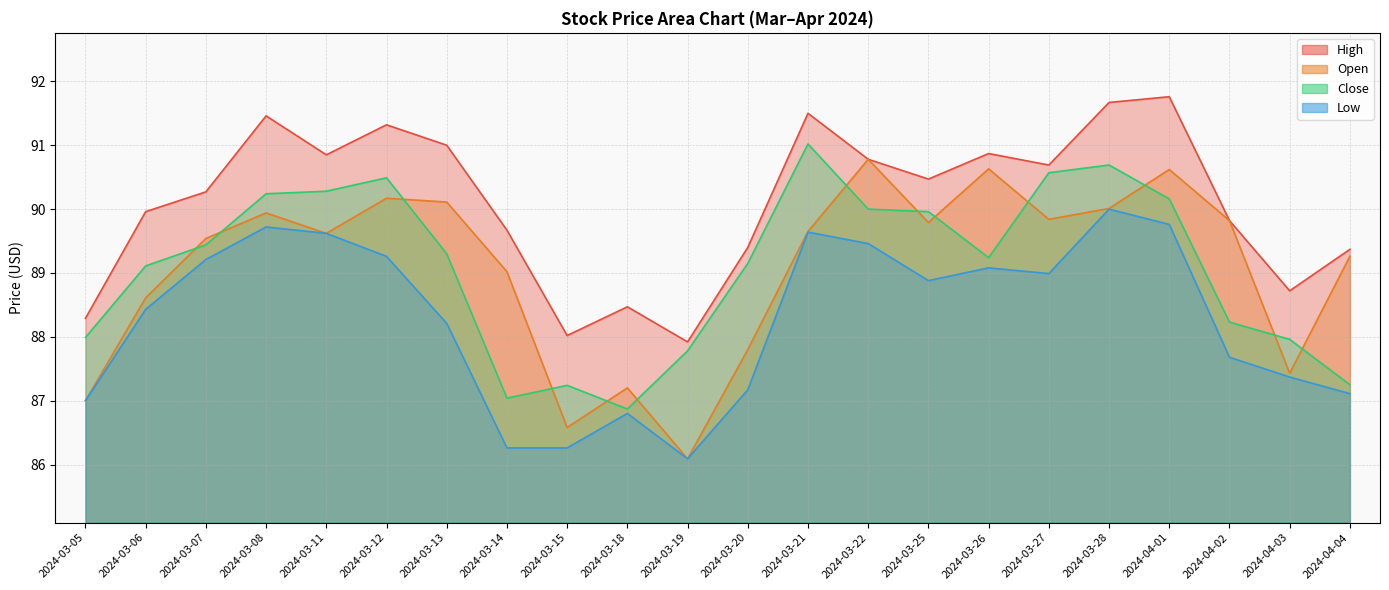

Between 2024-03-06 and 2024-04-04, which is larger?

2024-03-06